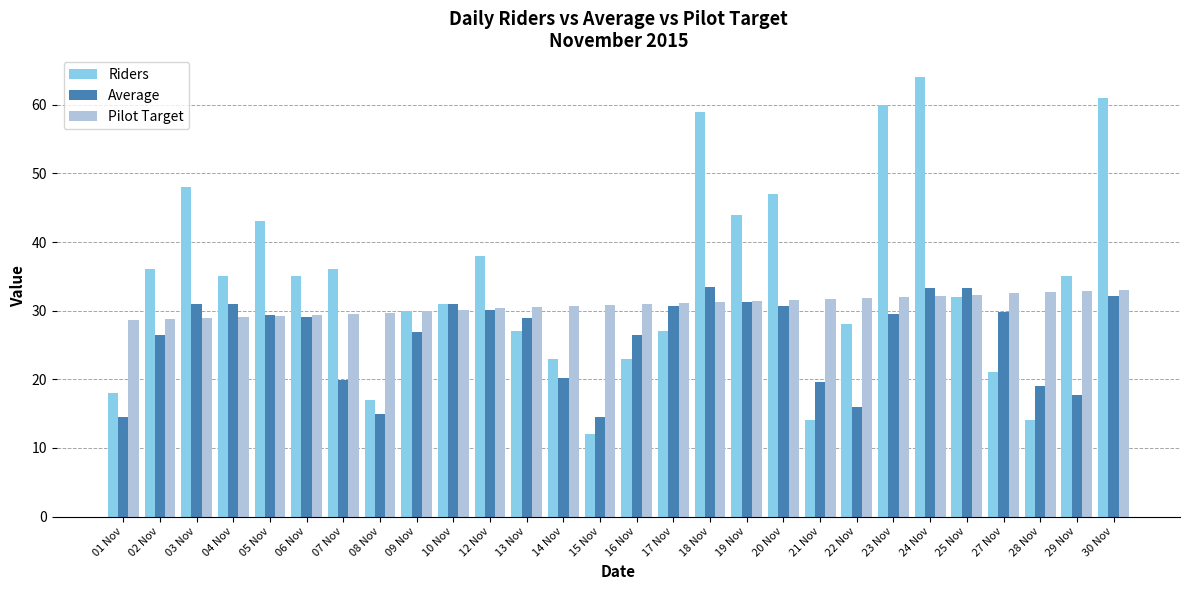

What is the approximate value of Riders at 18 Nov?

59.0